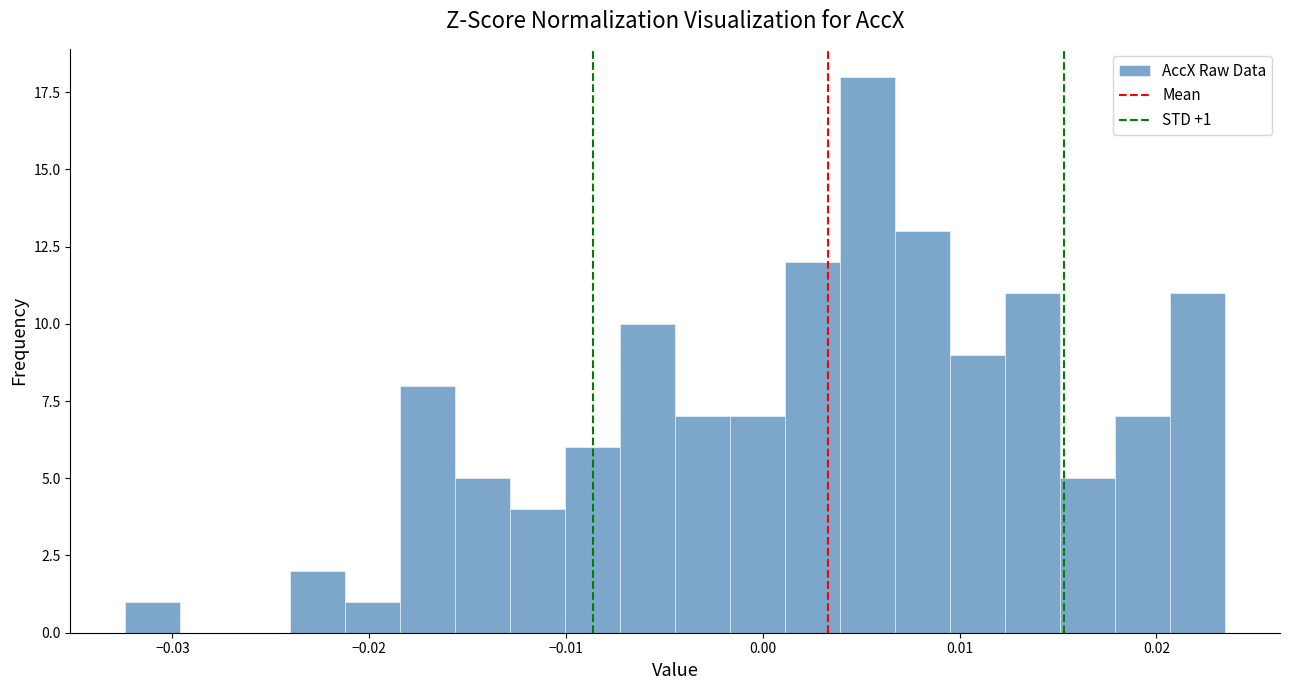

Around what value on the x-axis is the tallest bar? Give the approximate position of its centre, as read against the axis.

0.005